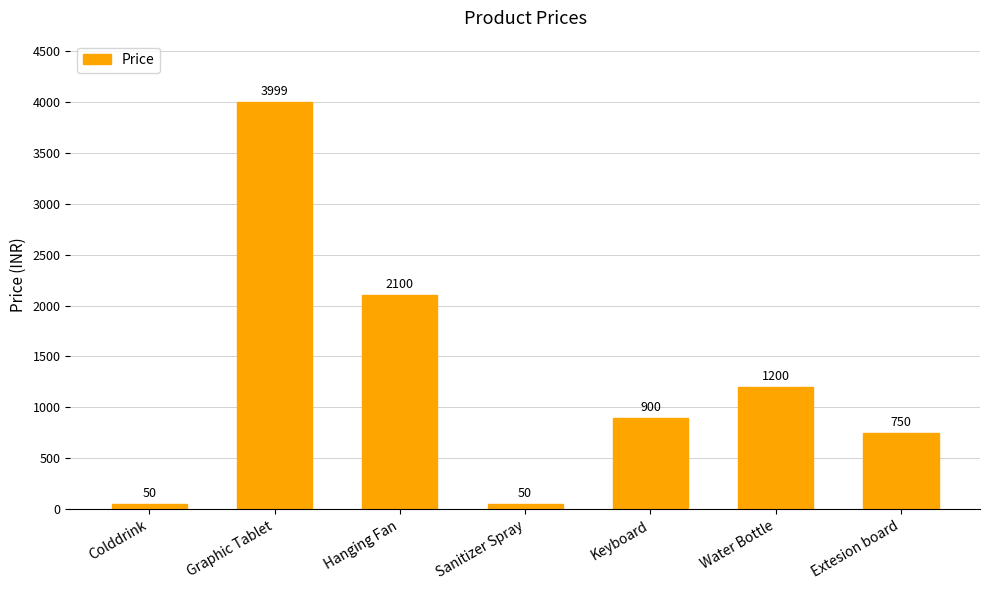

What is the change in value from Hanging Fan to Keyboard?

-1200